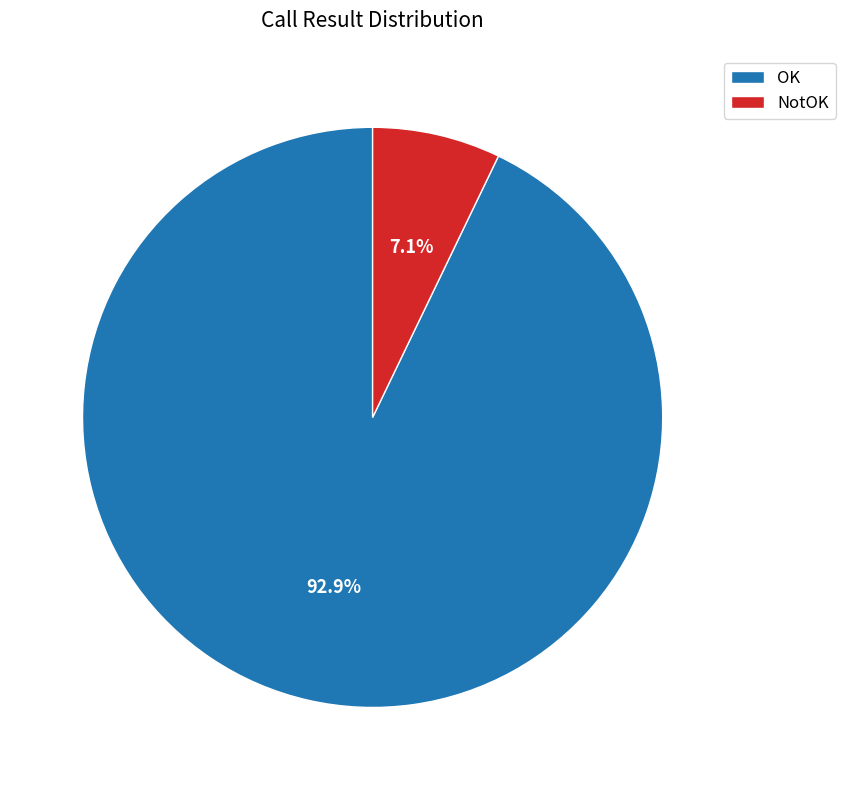

To the nearest percent, what portion does NotOK represent?

7%